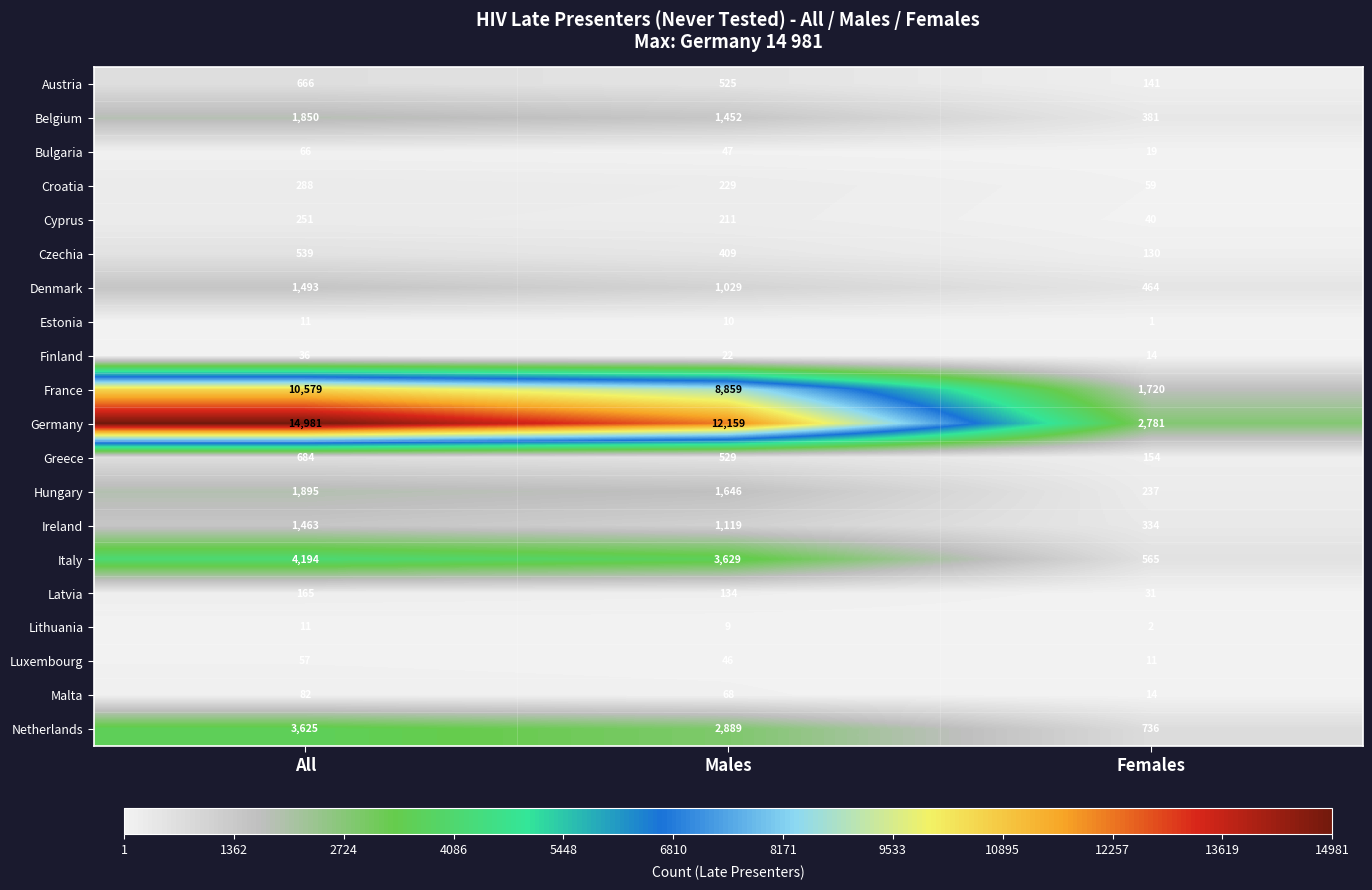

What is the sum of all Hungary values?

3778